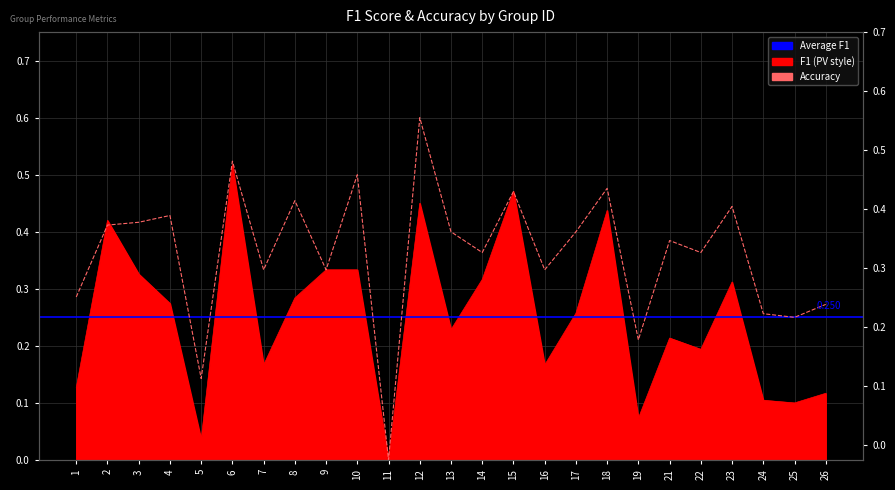

True or false: f1 has more than 0 points higher than both neighbors.

True